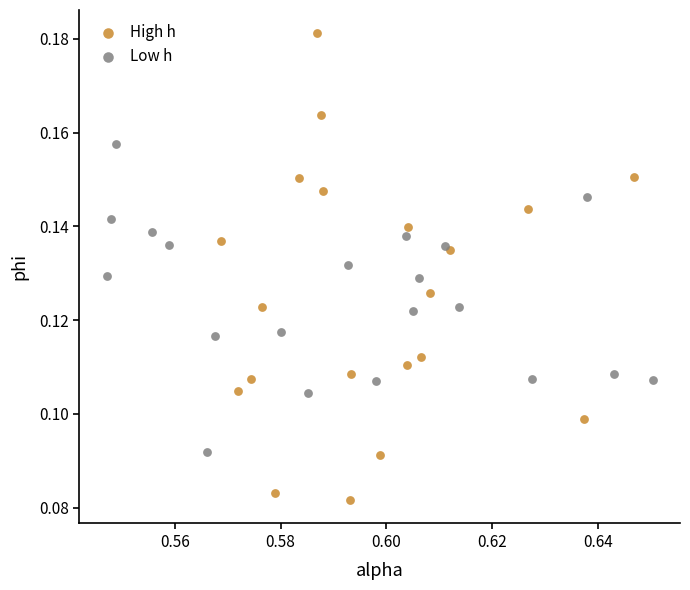

Which series reaches the minimum Y coordinate?

High h